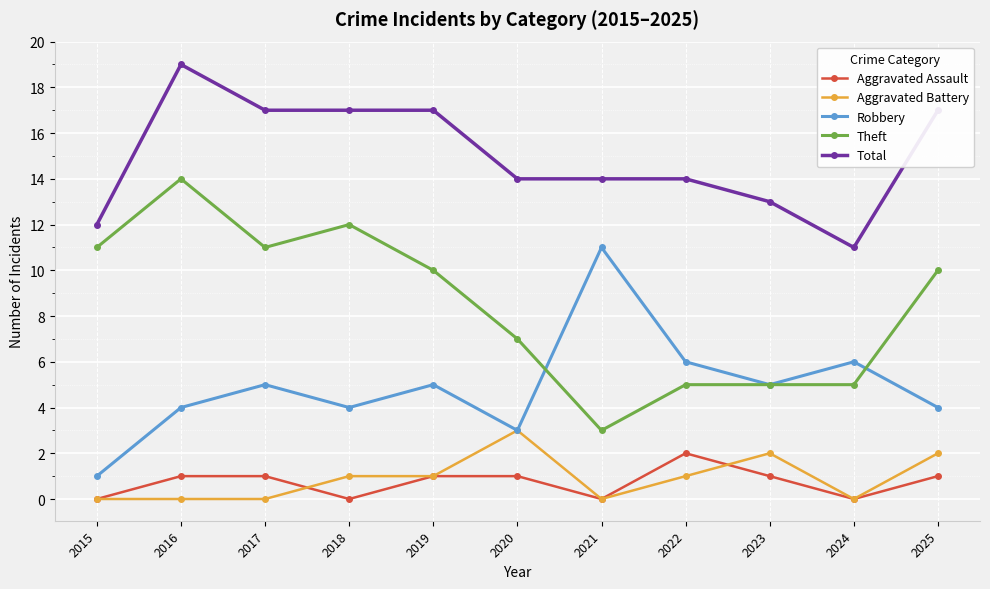

What value does the Robbery series have at 2022, to the nearest 10?

10